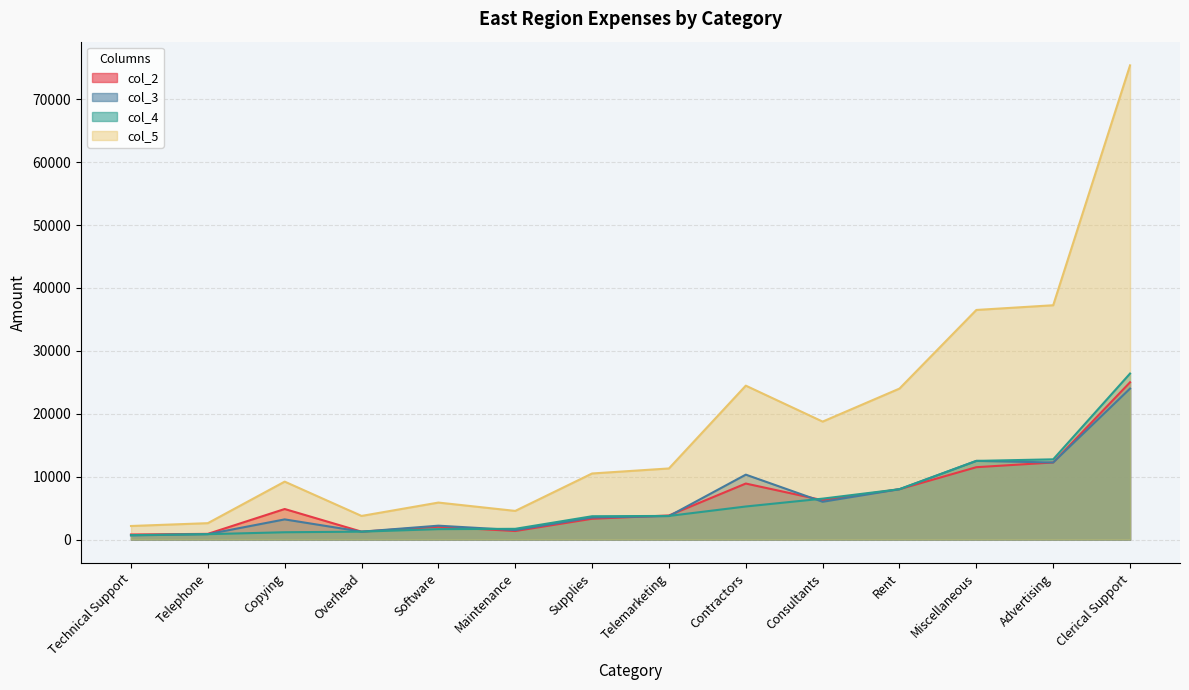

Between Copying and Rent, which series saw the biggest shift?

col_5